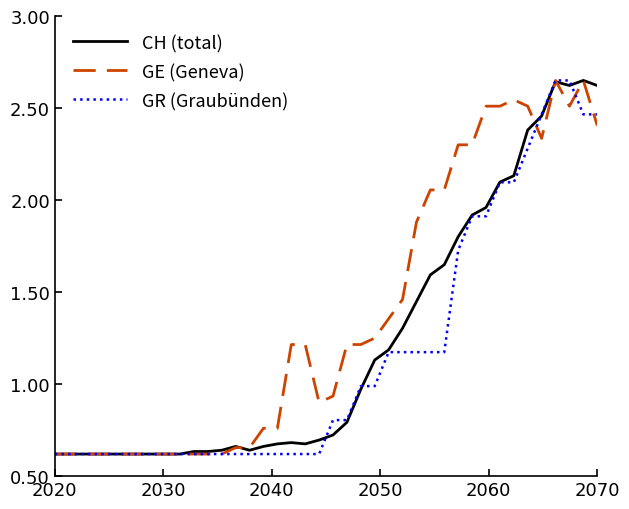

Which series has the largest total across all categories?

GE (Geneva)